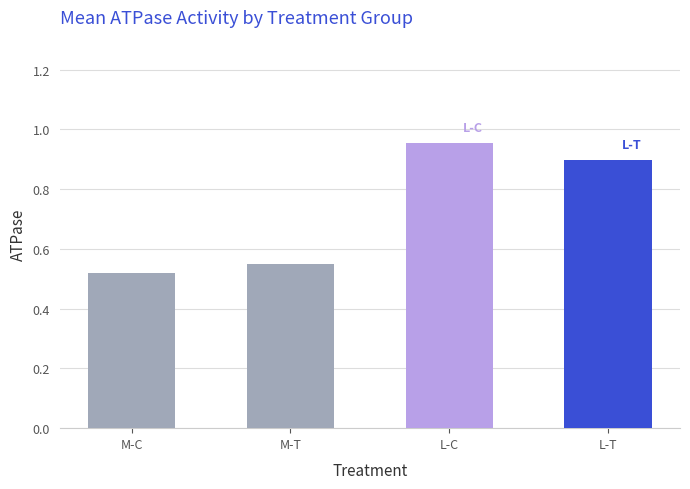

The chart shows a value of 1.3 at L-T. True or false?

False